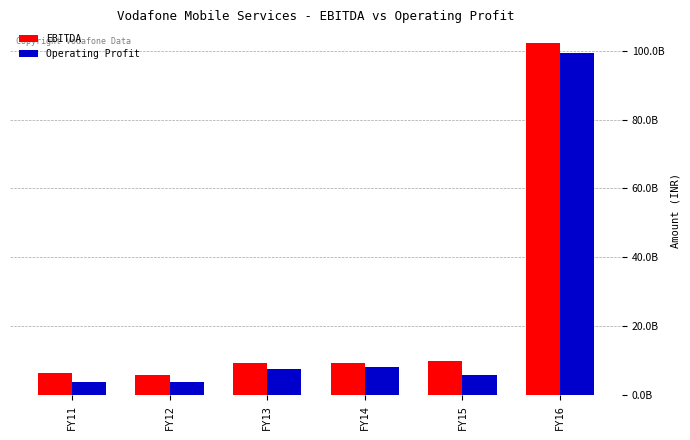

True or false: EBITDA has a value of 1925913073 at FY13.

False